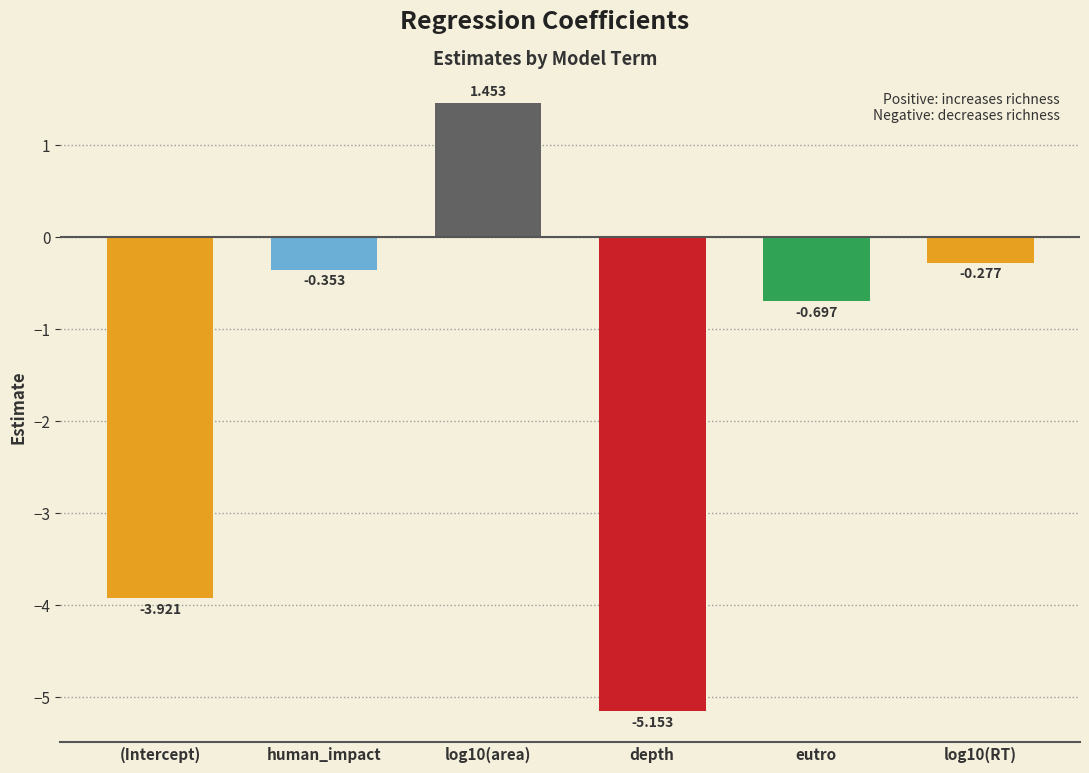

Where does the data first go above 0?

log10(area)